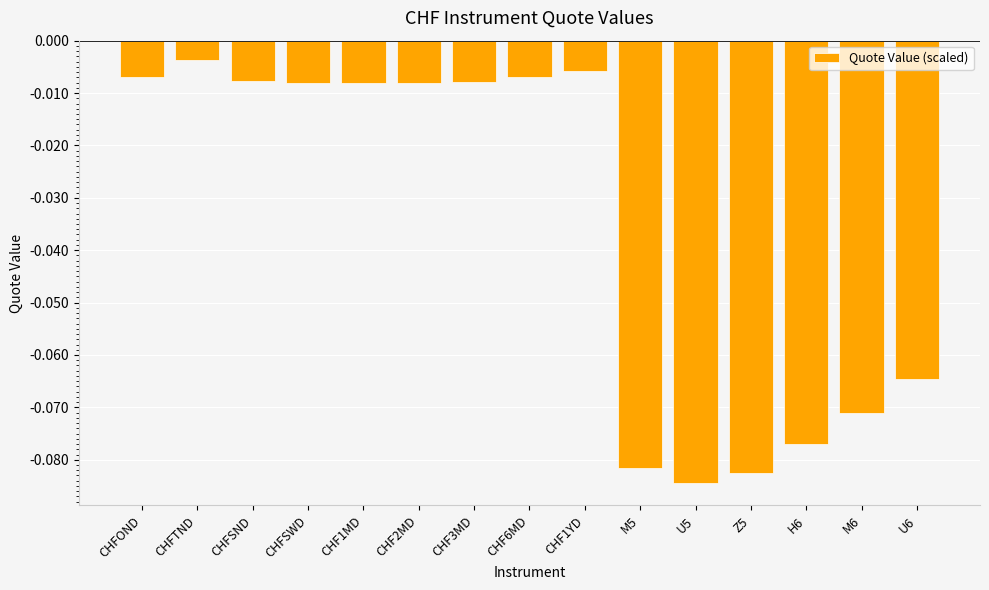

Count the number of categories in the chart.

15